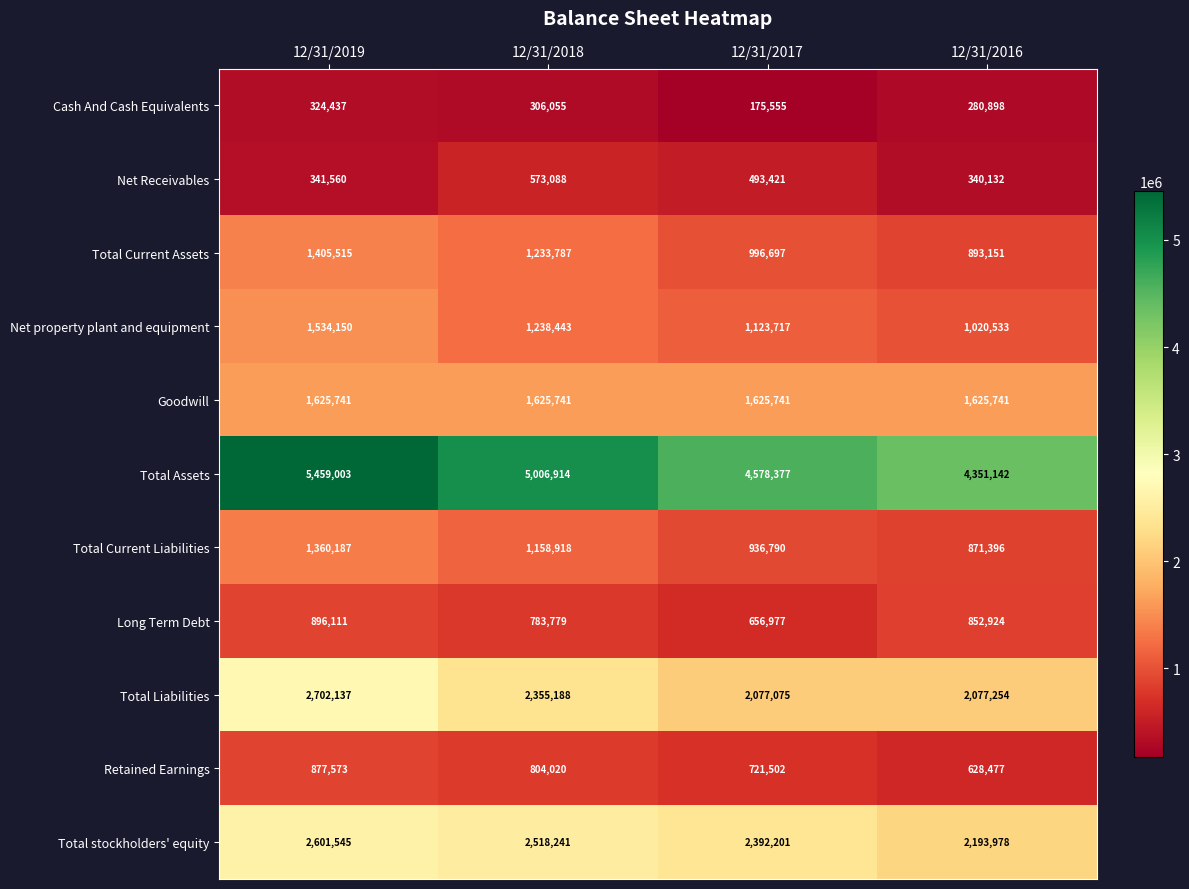

How many series are shown in this chart?

11